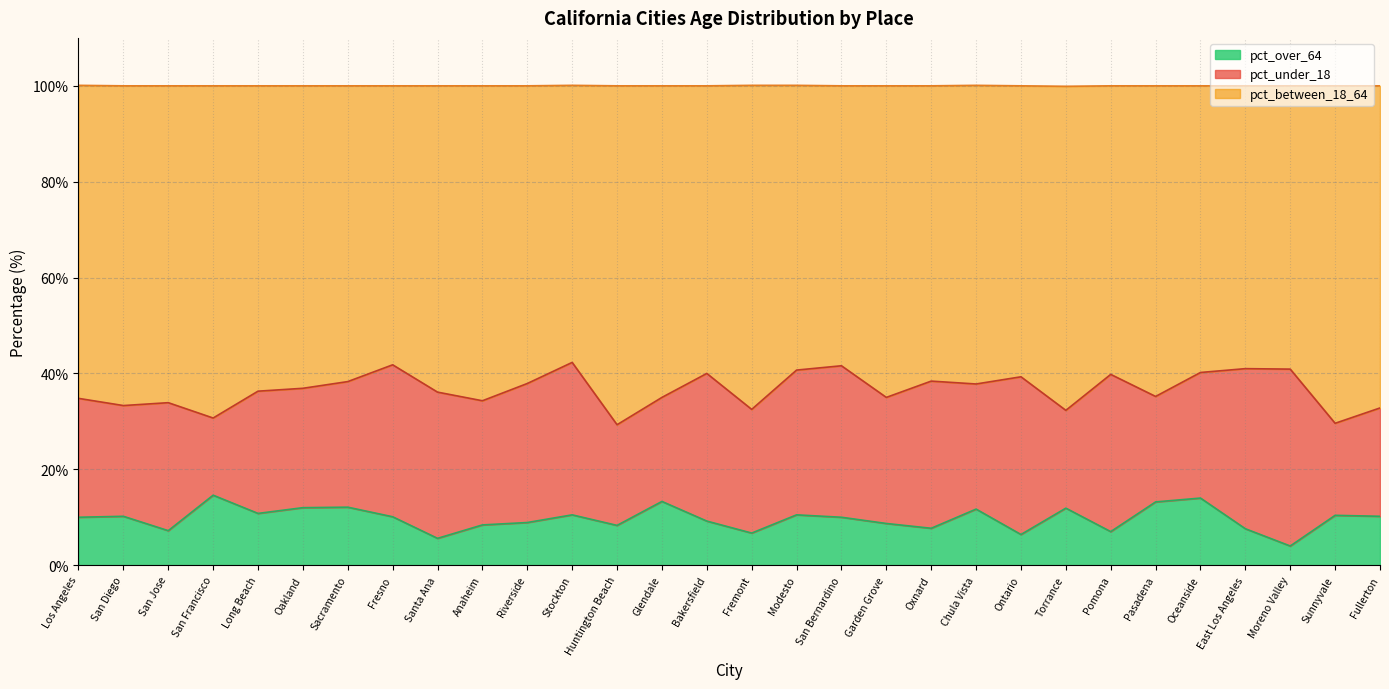

What is the total value across all series at Pomona?

100.0